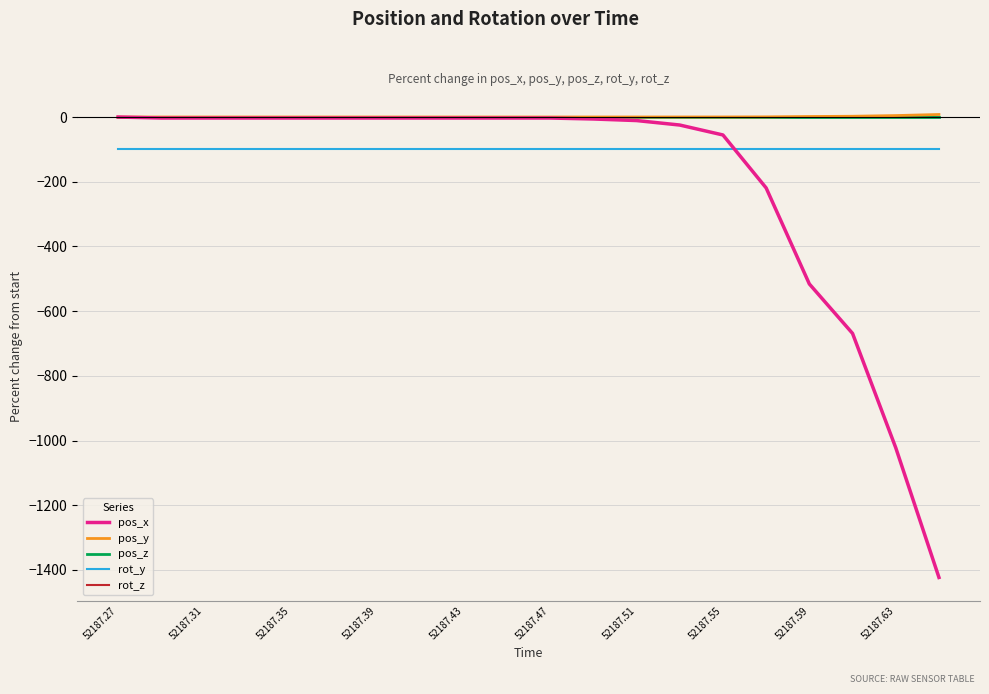

Is this an area chart (filled region under the line)?

No